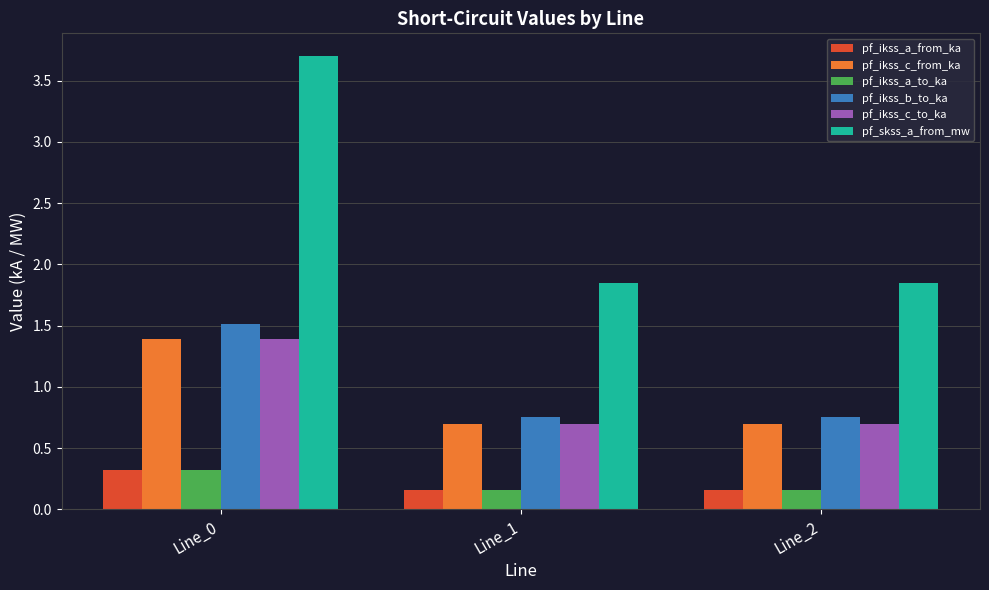

What is the sum of the pf_ikss_a_from_ka values at Line_0 and Line_1?

0.5